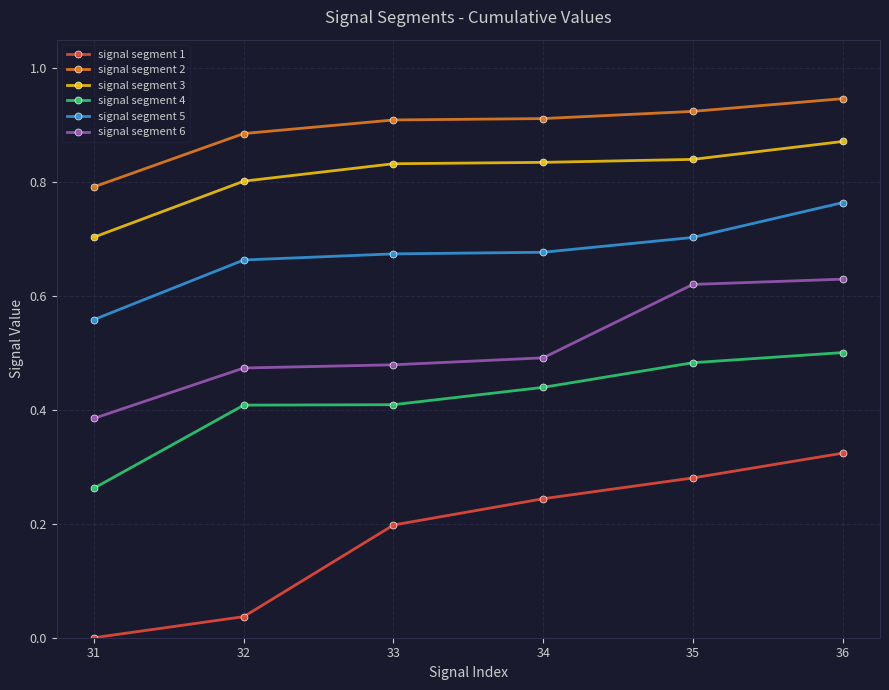

Which series has the largest total across all categories?

signal segment 2